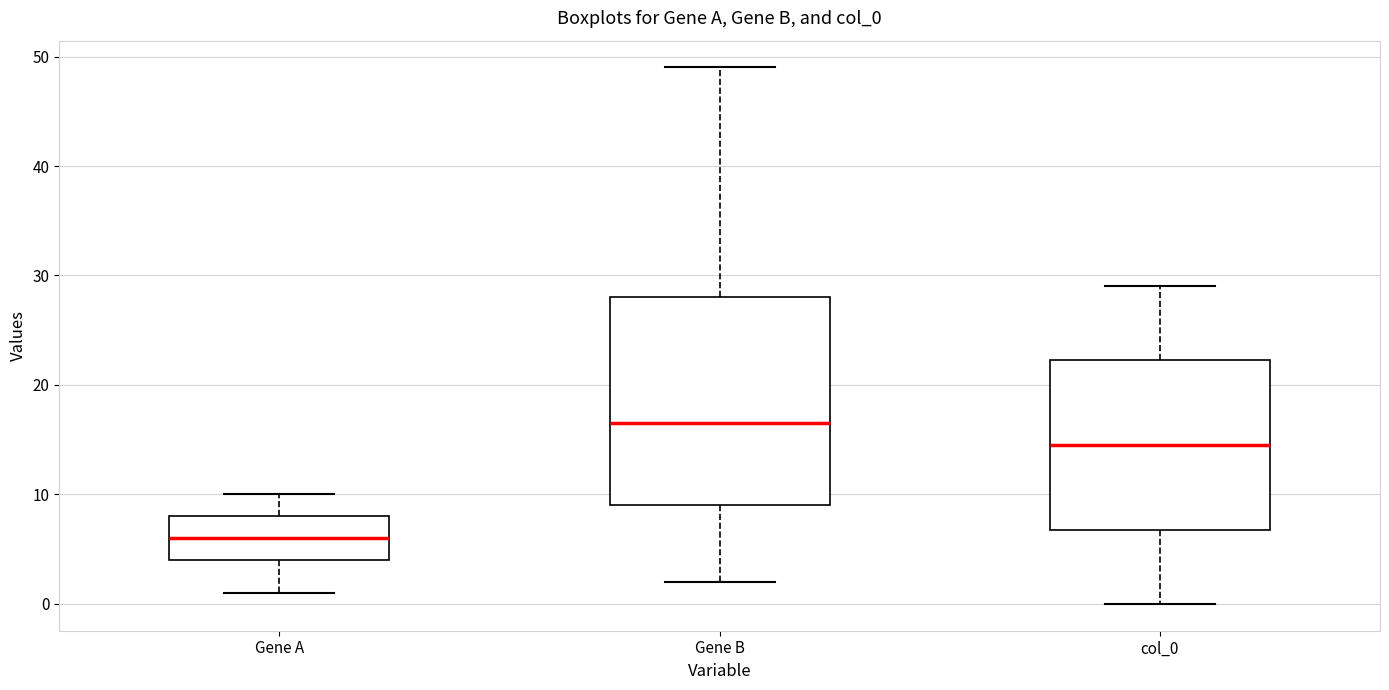

Where does the lower whisker of the box for col_0 end on the y-axis? The values are not printed on the chart, so give them approximately, as read against the axis.

0